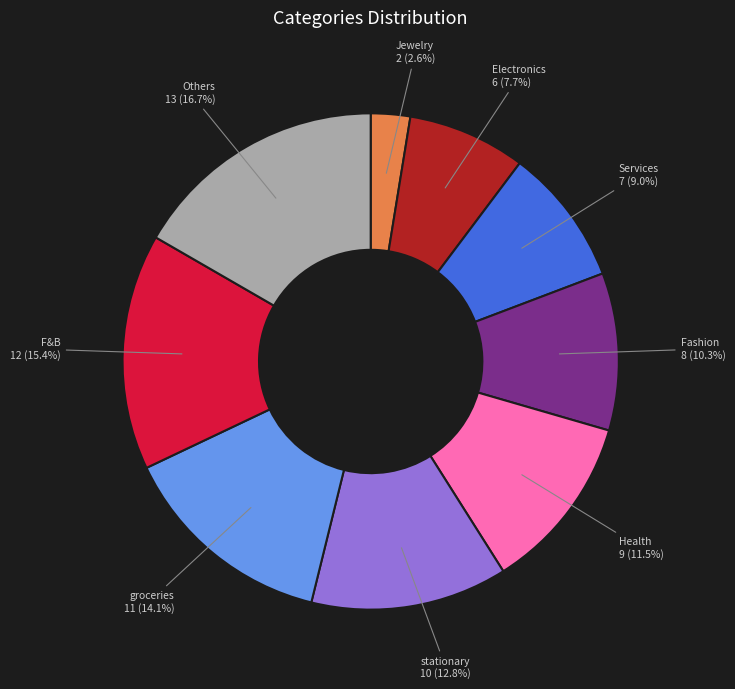

To the nearest percent, what is the combined percentage of F&B and groceries?

29%